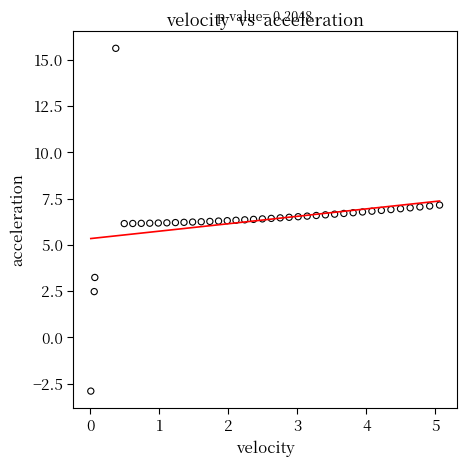

What is the range of Y values (max minus min)?

18.5